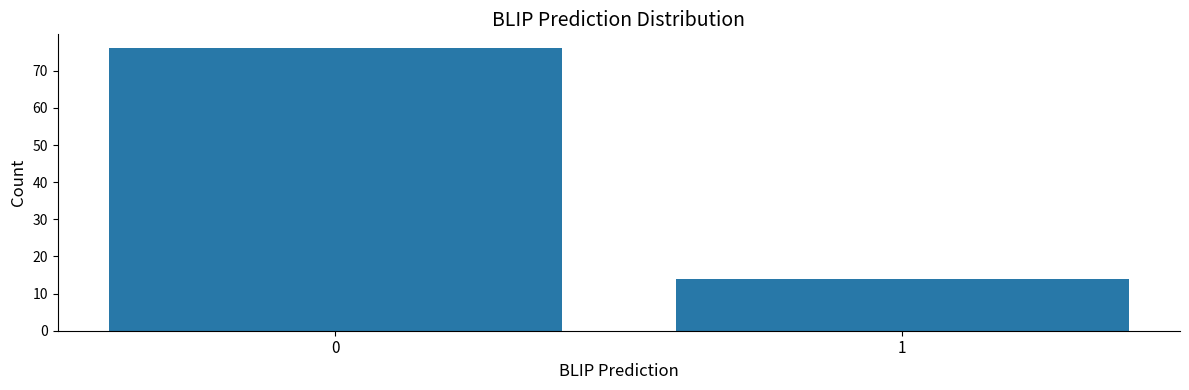

Reading right to left, extract all data points from this chart.

1=14	0=76